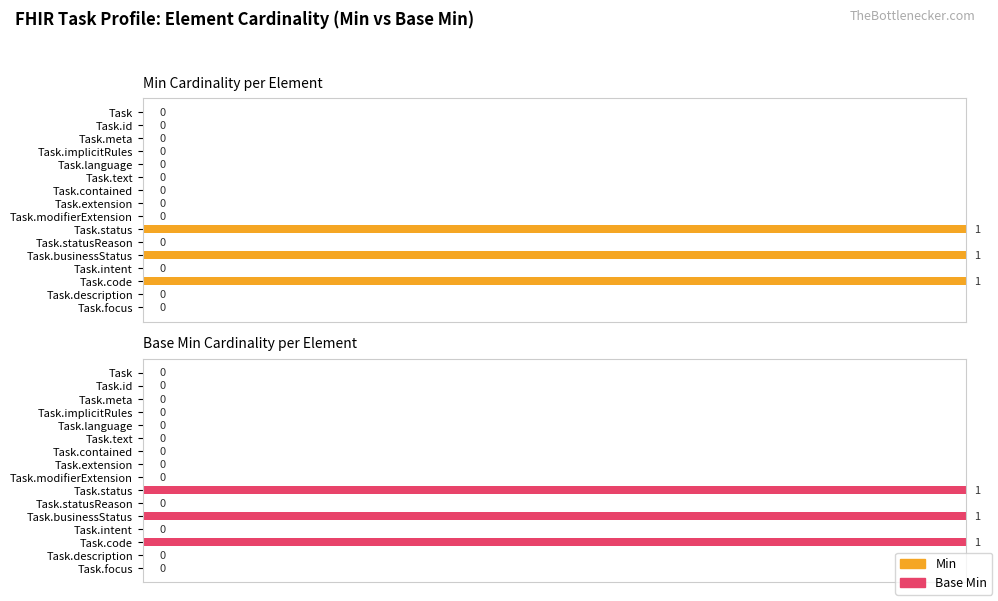

Between Task.text and Task.code, which is larger?

Task.code